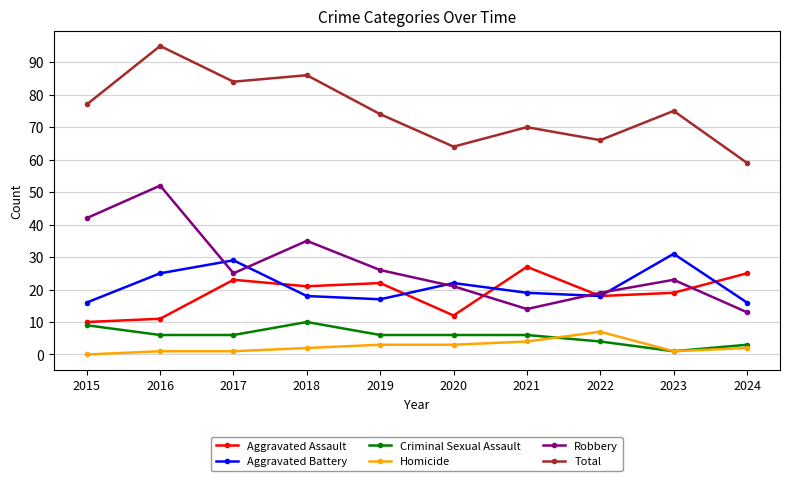

Count the Criminal Sexual Assault values in the range 4 to 6.

6